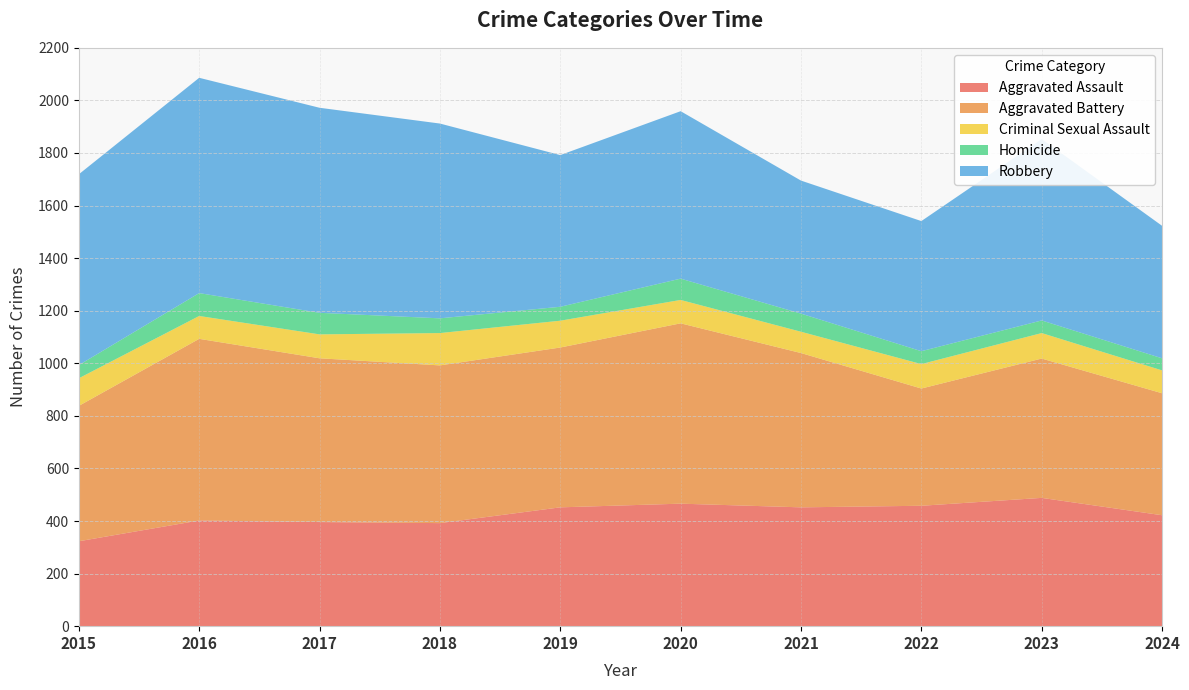

Reading right to left, list all the values displayed in this chart.

Aggravated Assault: 422	488	458	452	466	452	392	396	402	323
Aggravated Battery: 464	530	446	587	686	608	600	623	691	515
Criminal Sexual Assault: 87	97	93	81	89	102	123	91	87	105
Homicide: 46	48	49	69	81	53	56	82	87	50
Robbery: 504	690	495	506	637	577	741	780	819	726